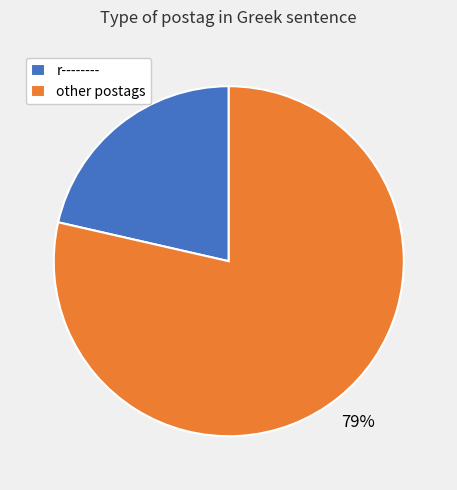

Is the sum of other postags and r-------- greater than half?

Yes